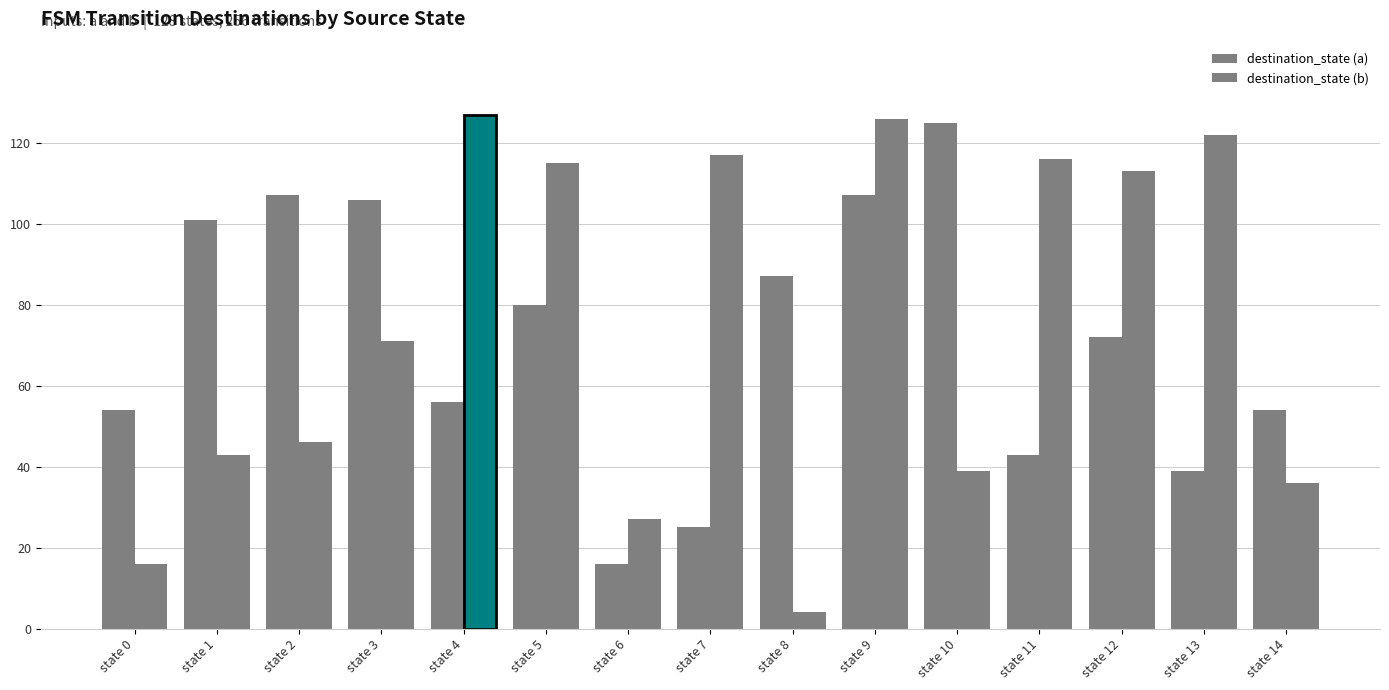

How many groups of bars are there?

15